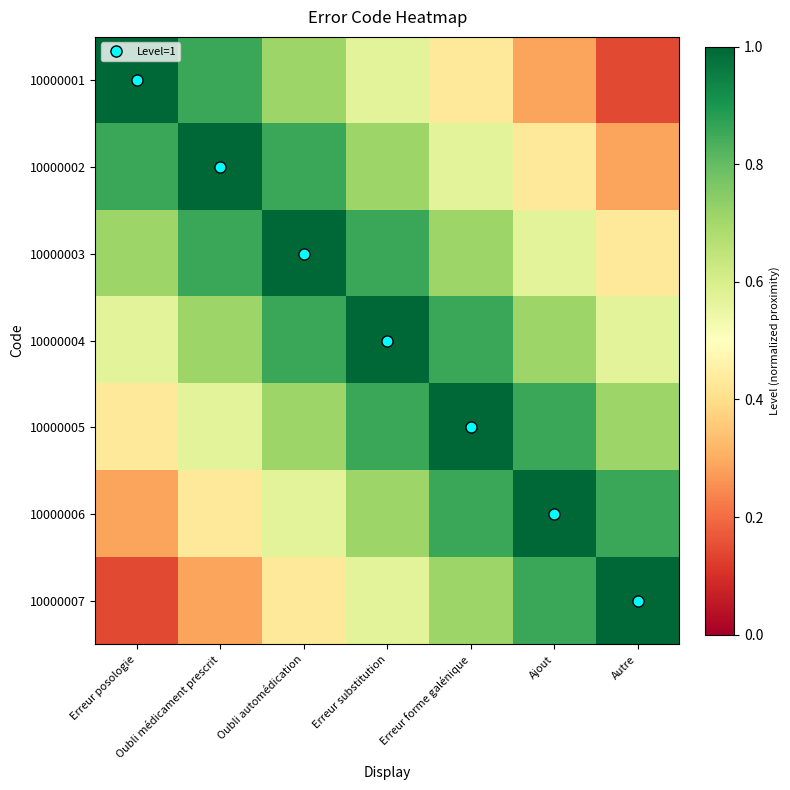

What is the greatest value displayed?

1.0